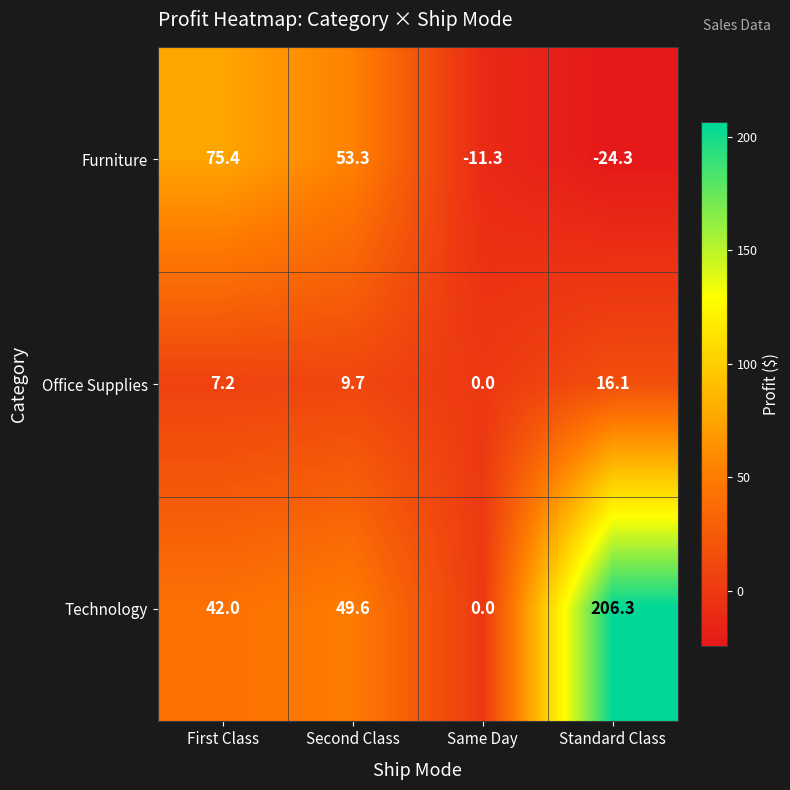

Which series changed the most between First Class and Second Class?

Furniture